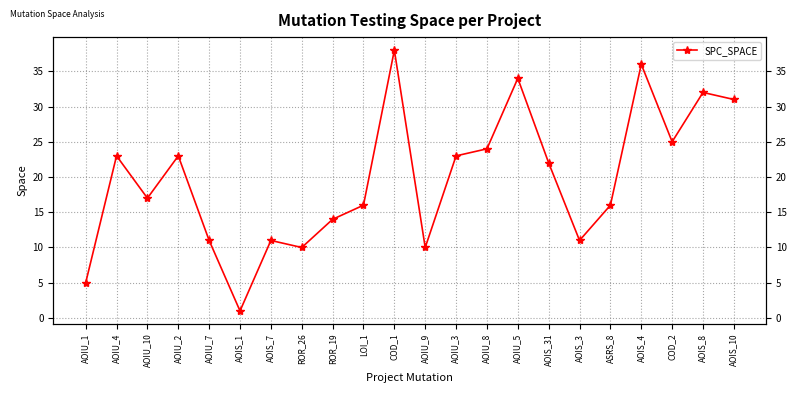

What is the sum of all values?

433